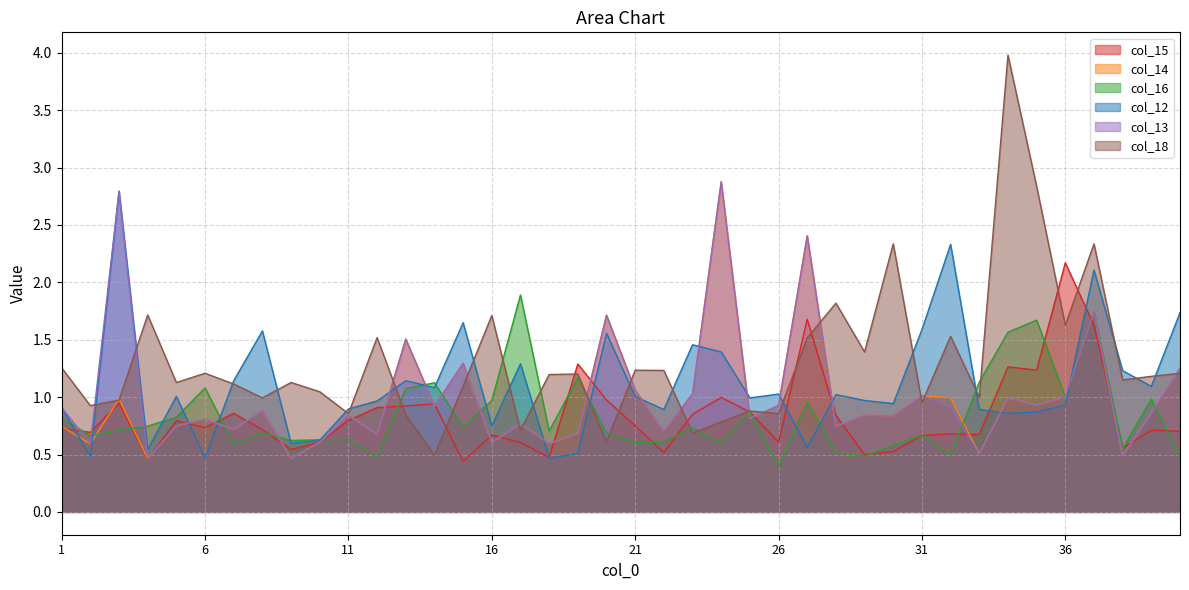

Where is the first local maximum for col_12?

3